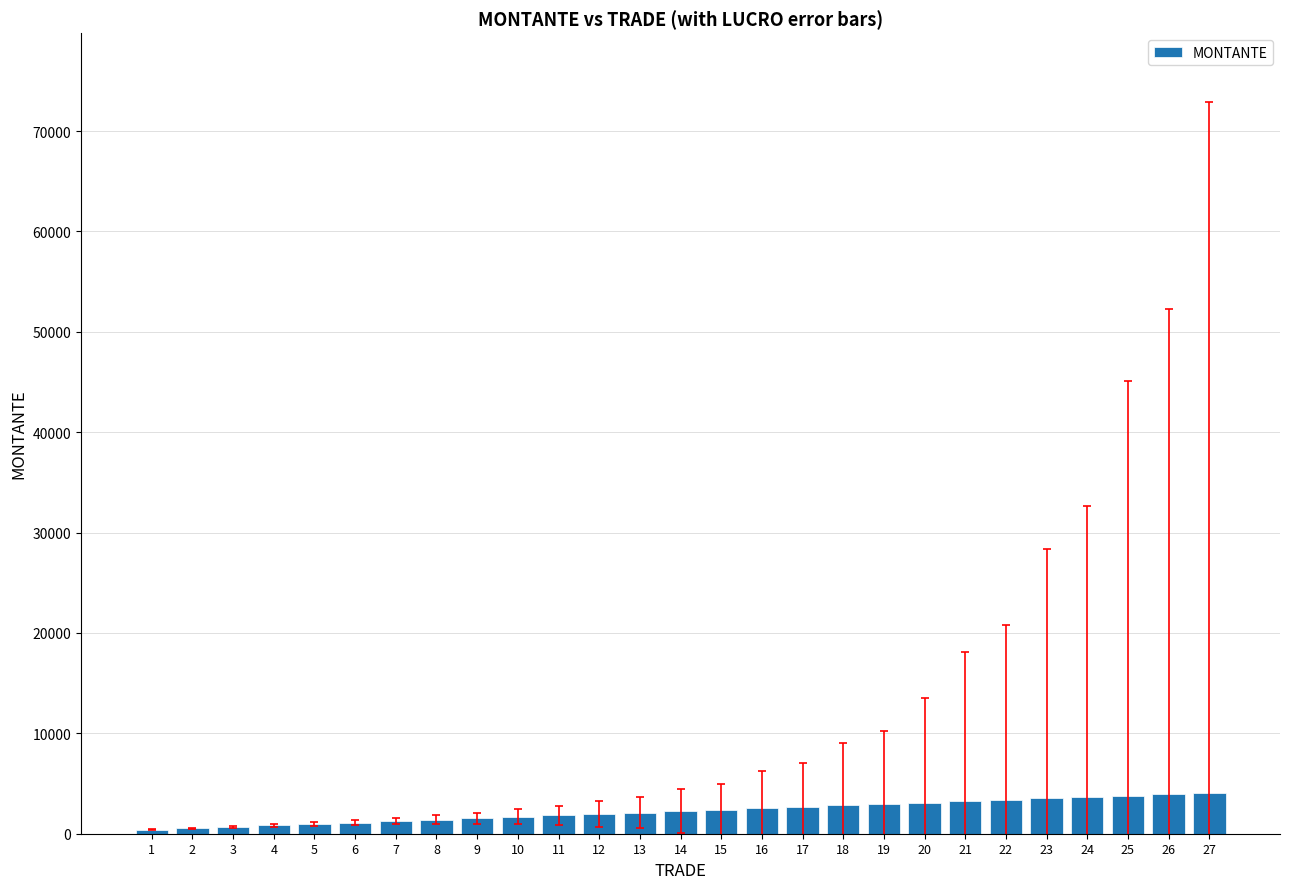

The value at 20 is 5521. True or false?

False